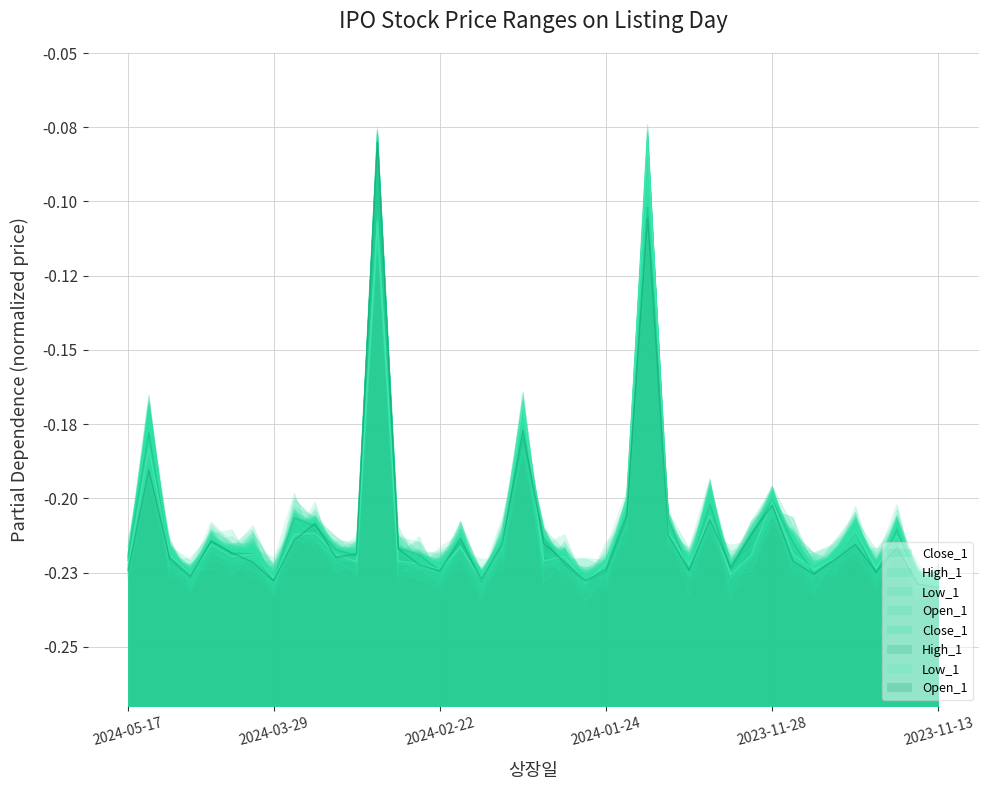

The Open_1 series shows -0.3 at 2024-04-03. True or false?

False